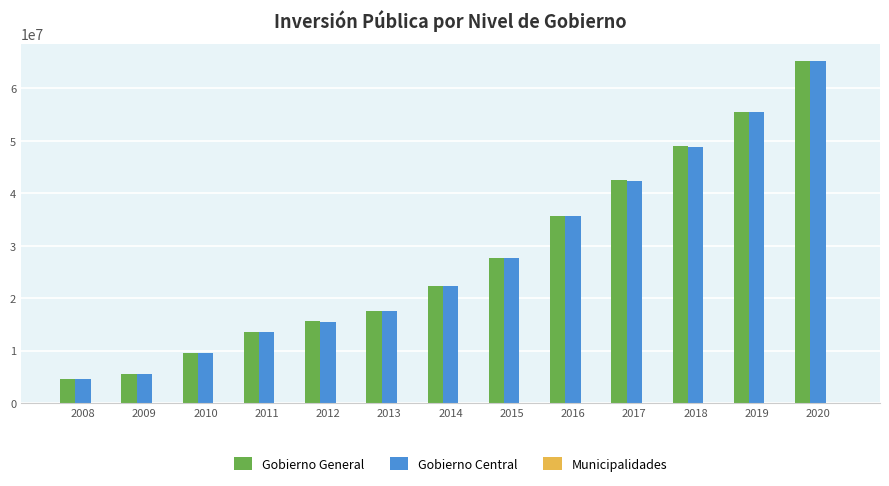

At which category is the sum across all series the highest?

2020